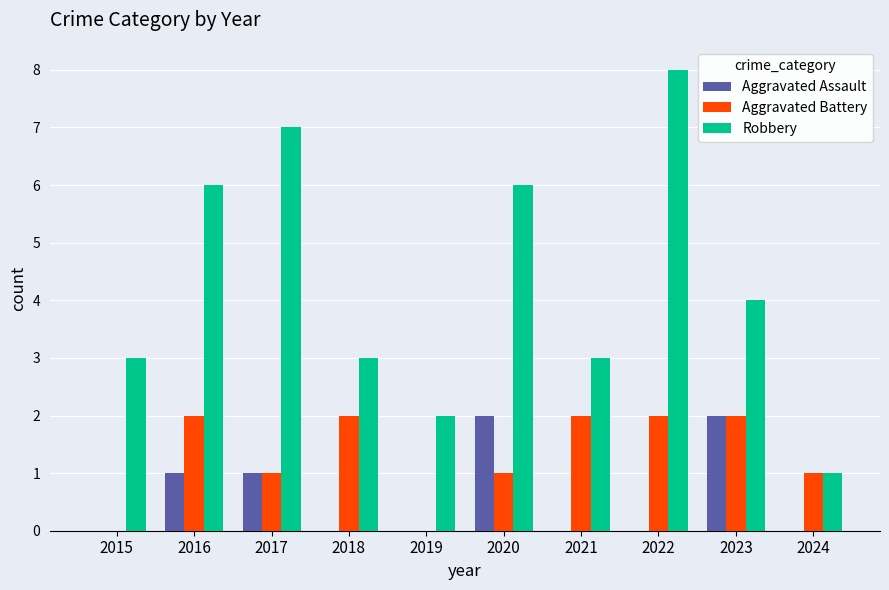

Is the value of Aggravated Assault at 2021 greater than the value of Robbery at 2023?

No